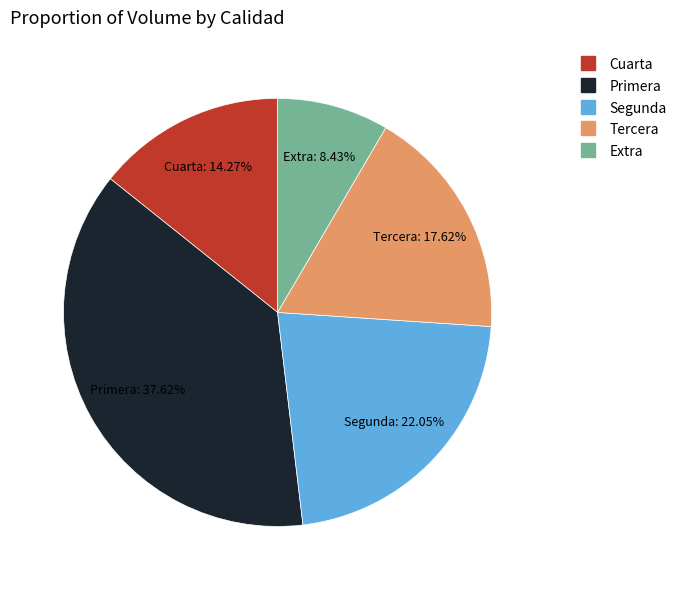

Does any single category account for the majority?

No